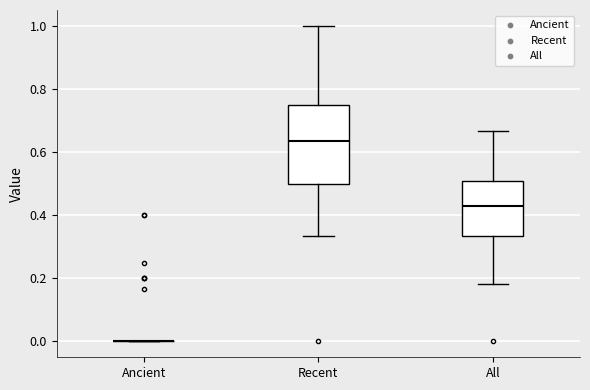

Which box is the tallest, from its lower edge to its upper edge?

Recent